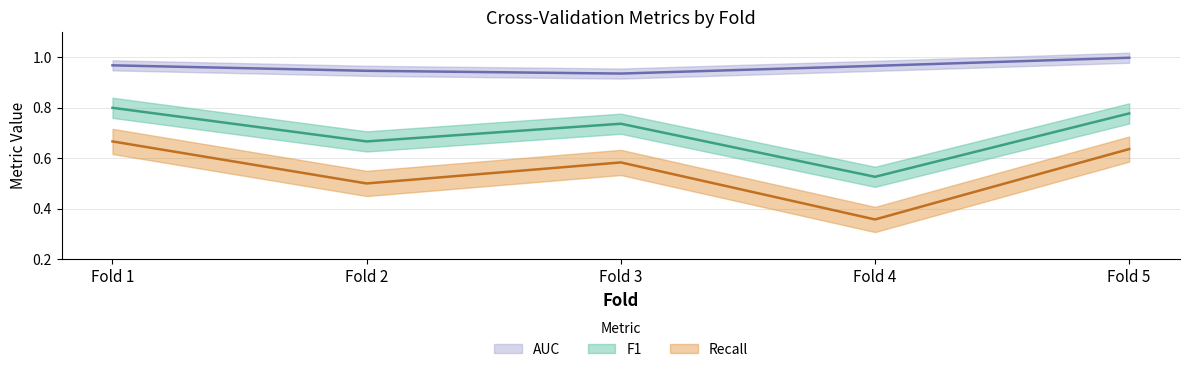

Rank the series at Fold 4 from lowest to highest value.

Recall, F1, AUC